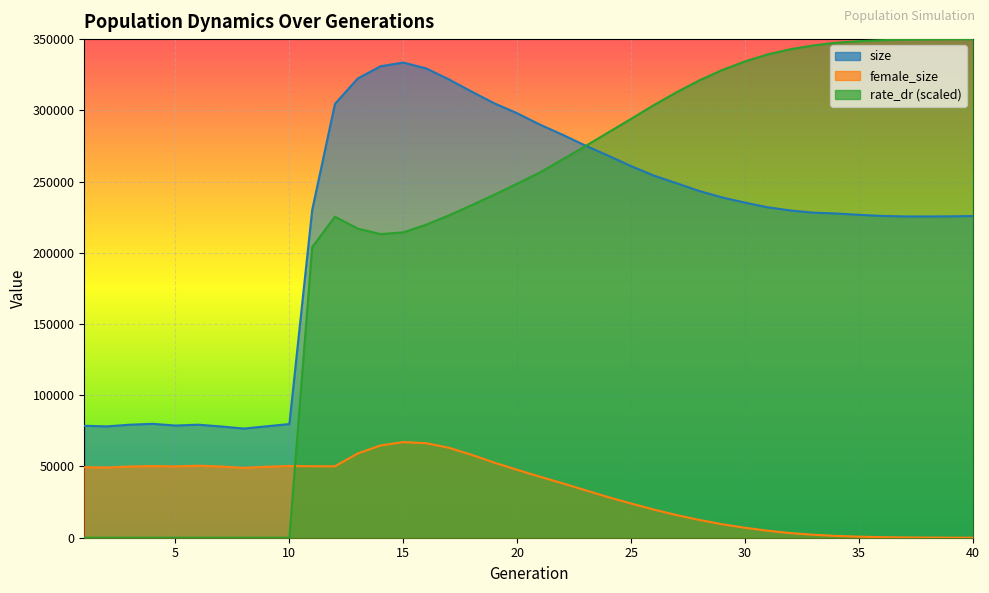

Reading left to right, transcribe all the data shown in this chart.

size: 78574.0	78155.0	79334.0	79957.0	78739.0	79344.0	78096.0	76614.0	78207.0	79799.0	229949.0	304525.0	322346.0	330941.0	333531.0	329479.0	321729.0	313143.0	304892.0	297917.0	289951.0	282788.0	275194.0	268107.0	260821.0	254162.0	248796.0	243348.0	238821.0	235203.0	231917.0	229691.0	228166.0	227598.0	226643.0	225877.0	225523.0	225480.0	225590.0	225803.0
female_size: 49493.0	49311.0	49982.0	50308.0	50070.0	50546.0	49975.0	49053.0	49812.0	50336.0	50173.0	50143.0	59166.0	64764.0	67129.0	66351.0	63170.0	58179.0	52680.0	47648.0	42811.0	38154.0	33260.0	28448.0	23995.0	19731.0	15866.0	12459.0	9439.0	6975.0	4888.0	3230.0	2094.0	1261.0	741.0	398.0	194.0	90.0	30.0	13.0
rate_dr: 0.0	0.0	0.0	0.0	0.0	0.0	0.0	0.0	0.0	0.0	203967.8	225334.5	216965.4	213140.5	214362.0	219714.6	226262.1	233409.7	240832.2	248550.0	256479.3	265649.0	275002.3	284538.8	294093.1	303721.2	312786.6	321129.2	328353.5	334356.8	339328.1	342937.0	345587.2	347487.7	348567.1	349262.5	349663.3	349843.2	349947.2	349979.7